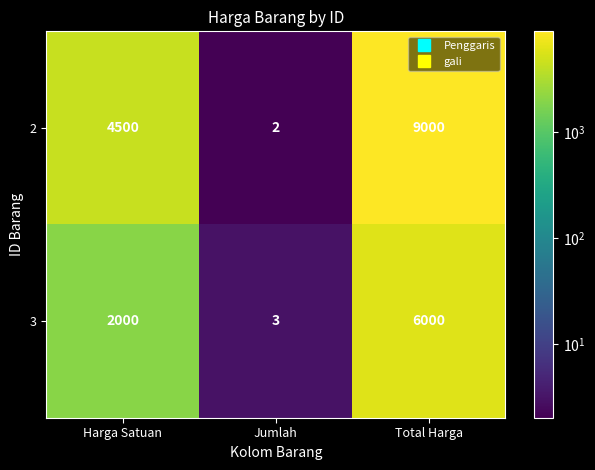

Count the 2 values in the range 2 to 9000.

3